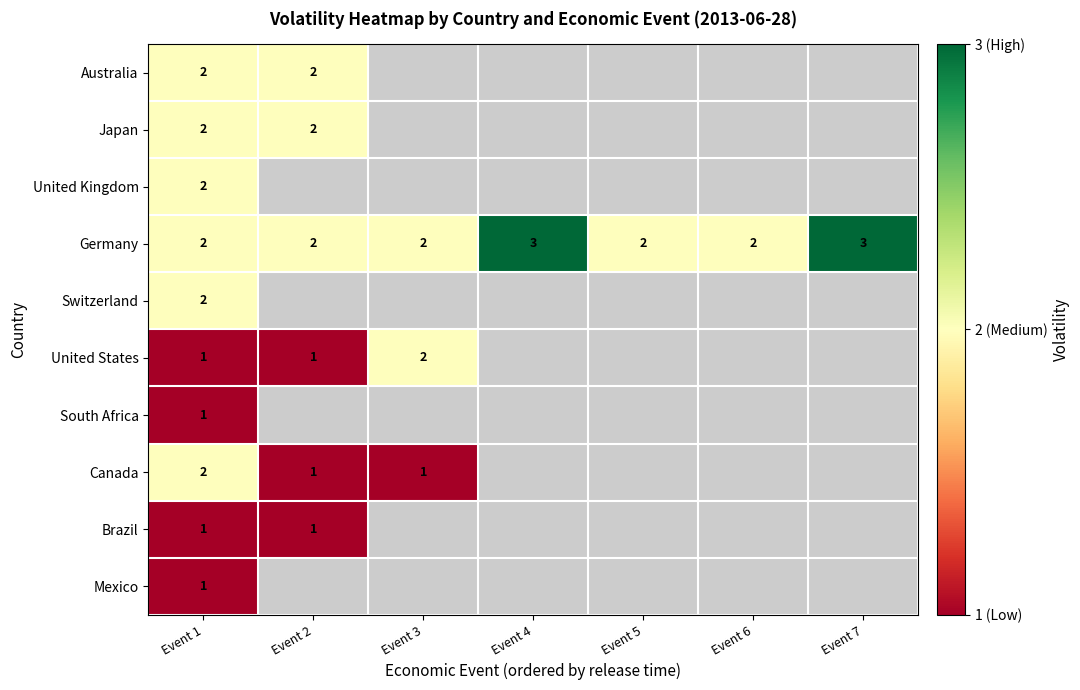

The value of Germany at Event 6 is 3. True or false?

False